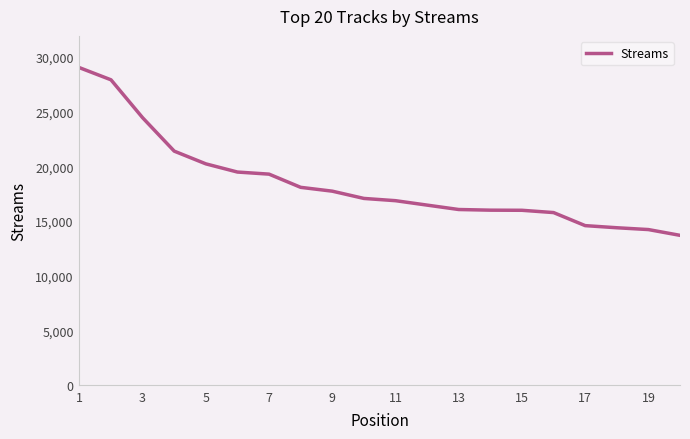

What is the difference between the maximum and minimum values?

15331